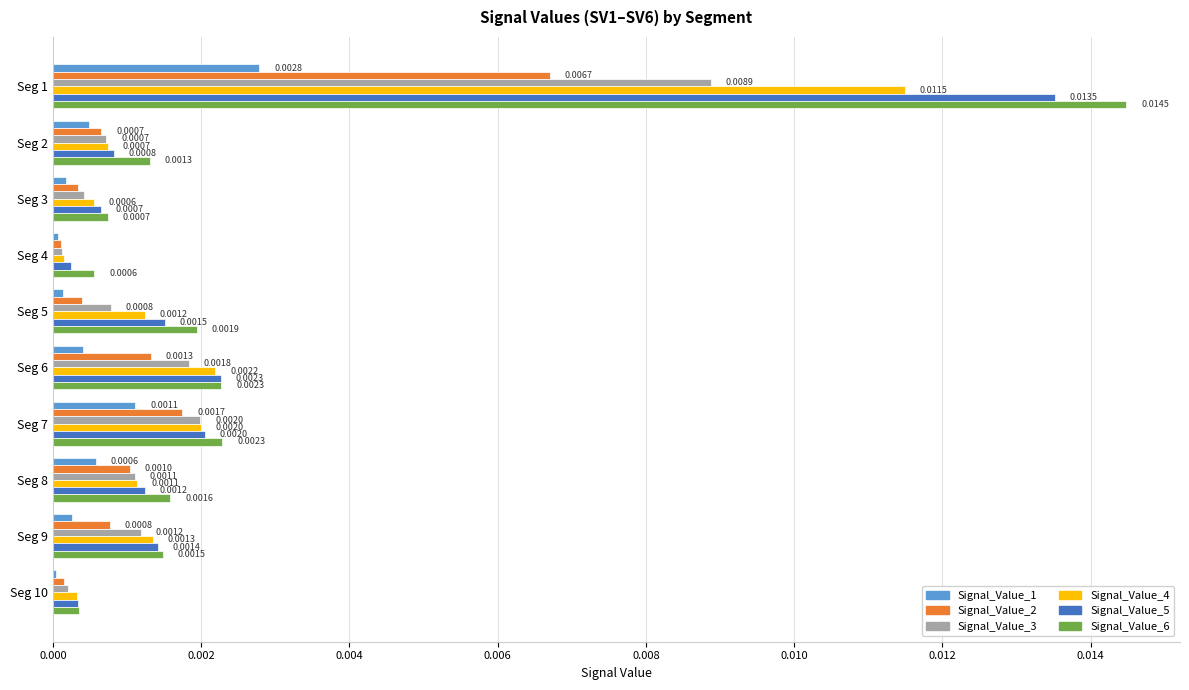

List the series in order of their peak value, lowest first.

Signal_Value_1, Signal_Value_2, Signal_Value_3, Signal_Value_4, Signal_Value_5, Signal_Value_6